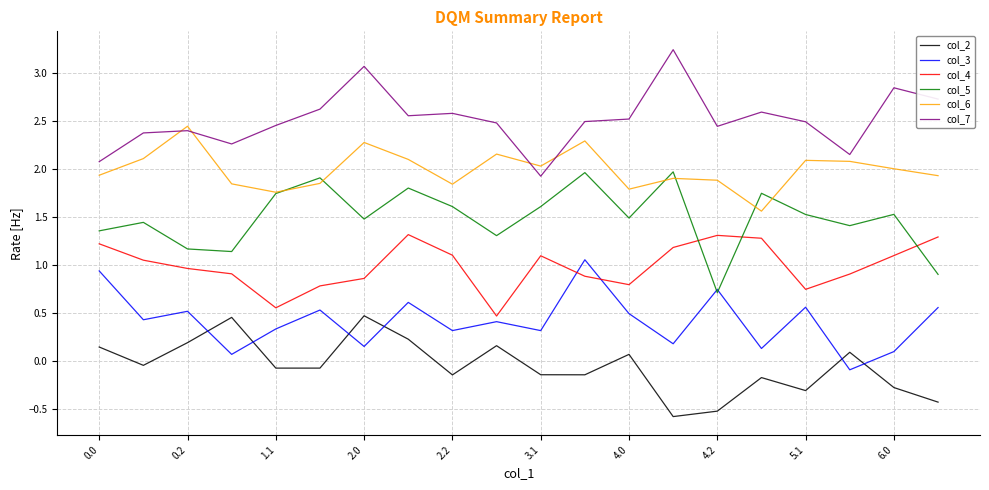

At how many categories does at least one series exceed 2?

20